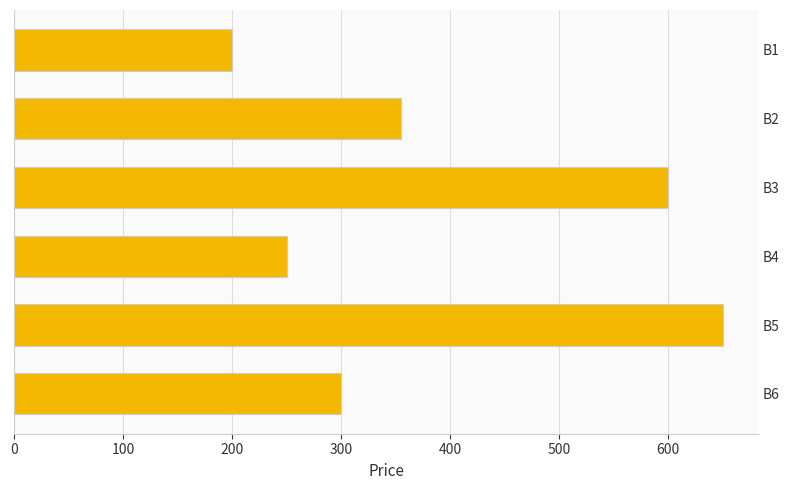

What value does the data have at B6?

300